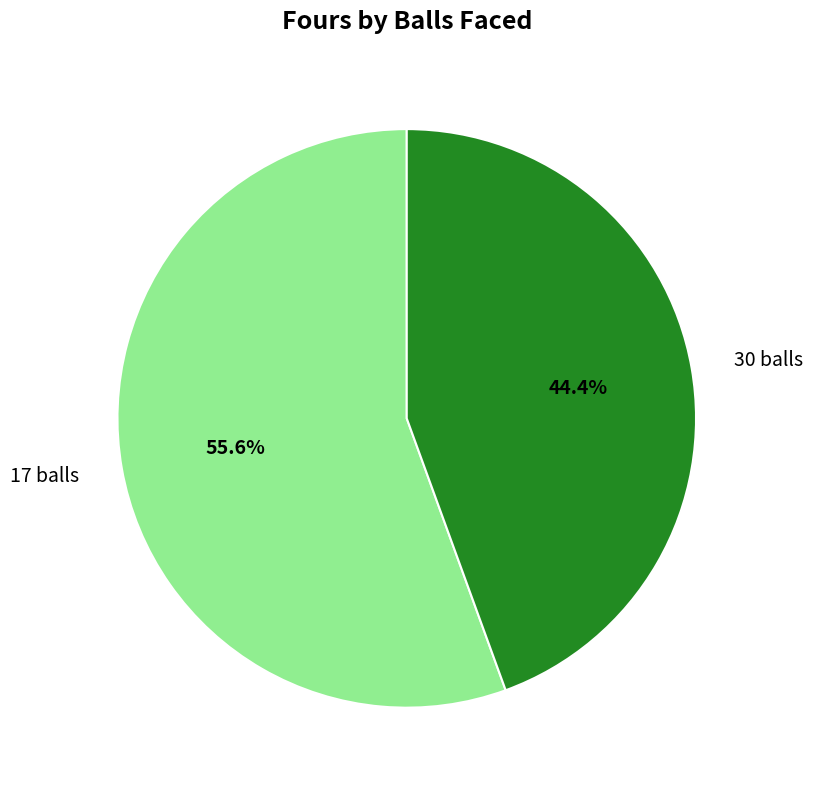

What is the smallest slice in the pie chart?

30 balls